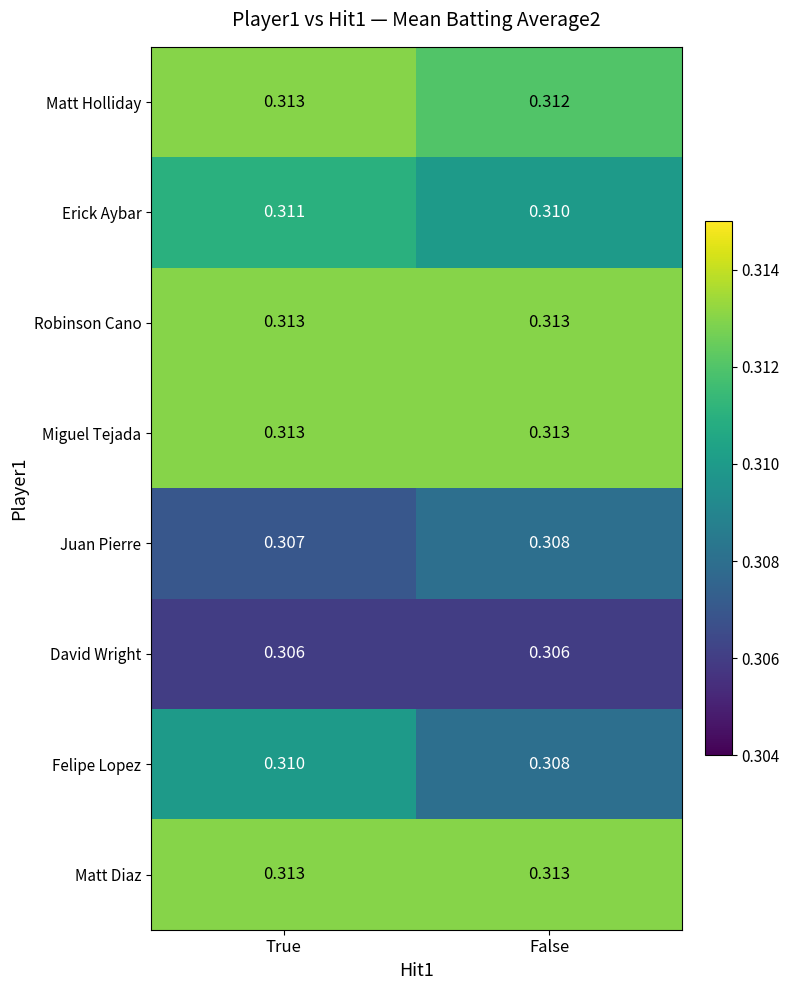

Which series has the largest range (max minus min)?

Felipe Lopez